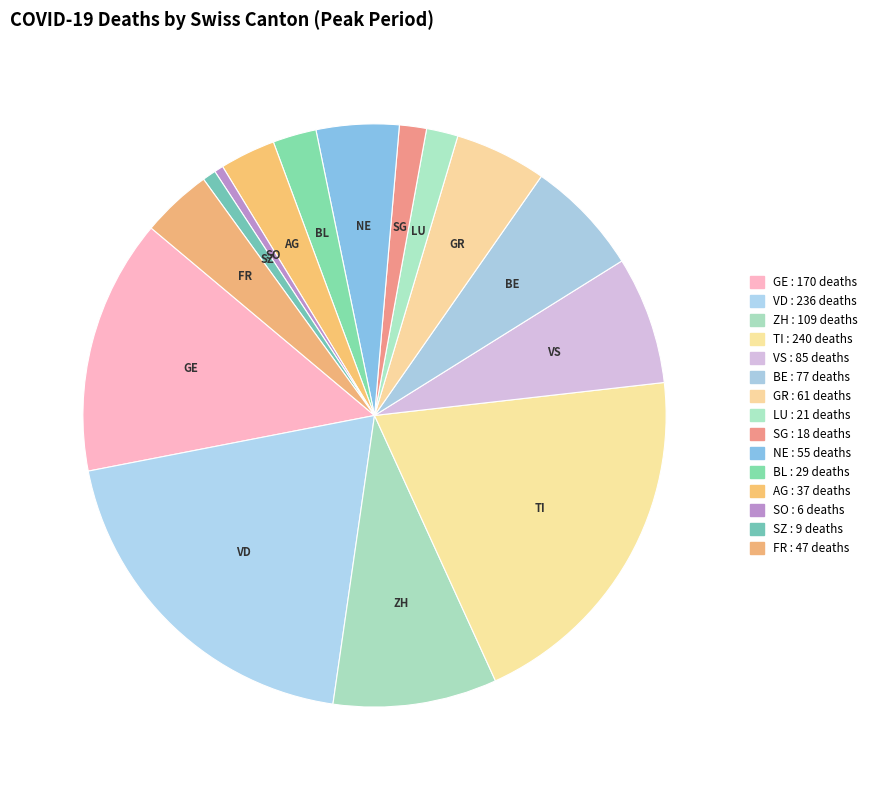

Count the number of slices in the pie.

15